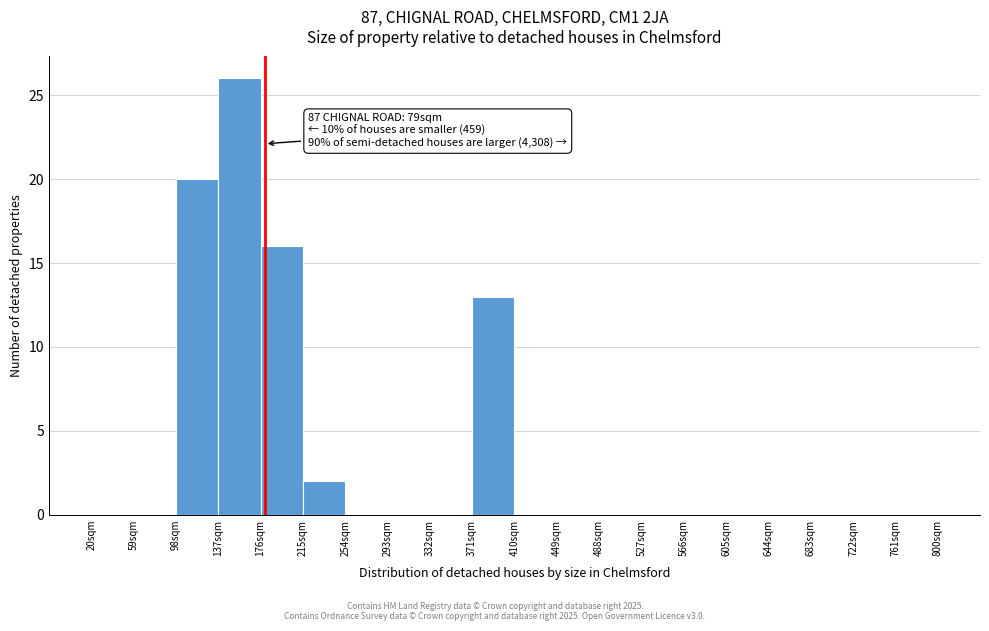

Which range on the x-axis has the tallest bar?

137 to 176